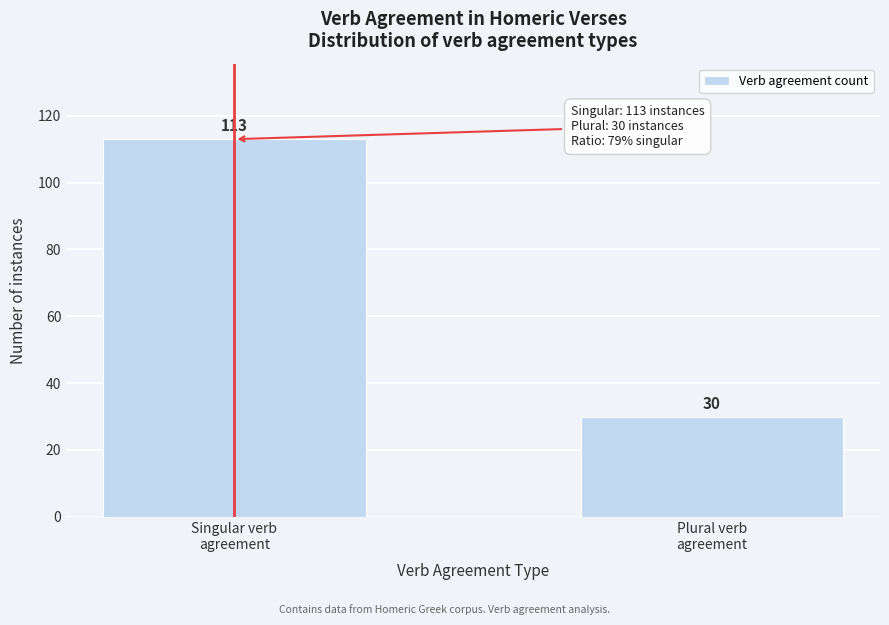

Reading right to left, extract all data points from this chart.

30	113